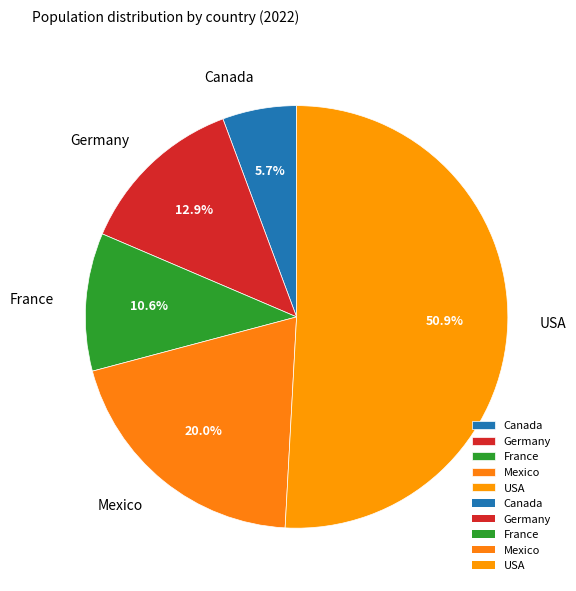

Is there a majority slice in this chart?

Yes